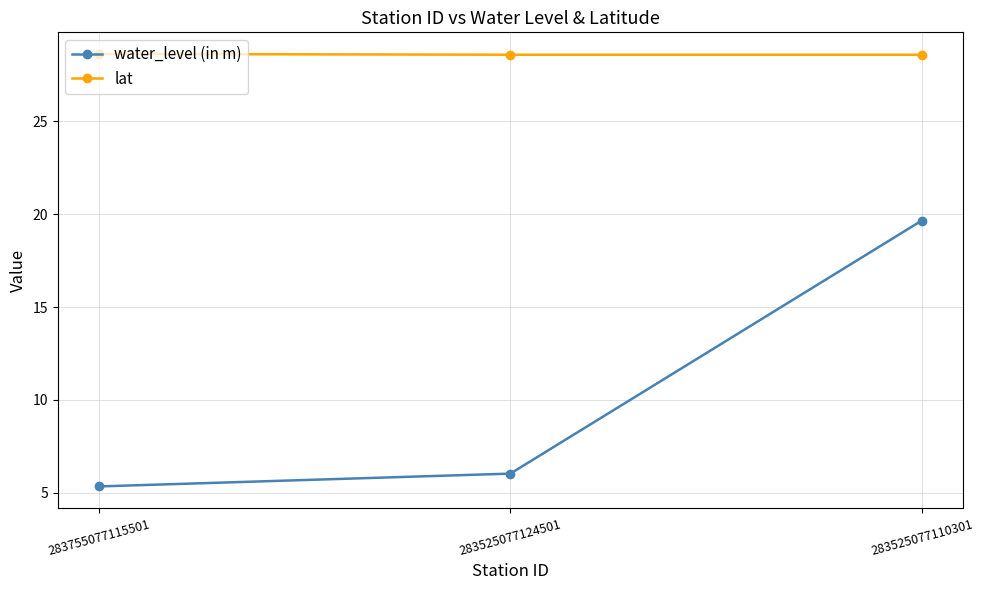

What is the average value of the lat series?

28.6